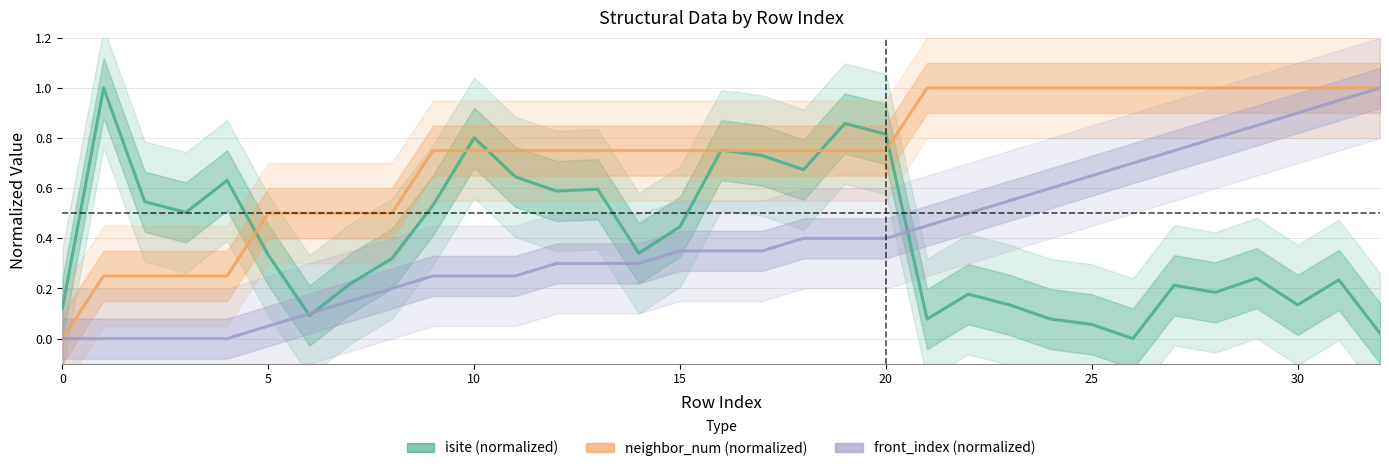

Count the number of data series in this chart.

3